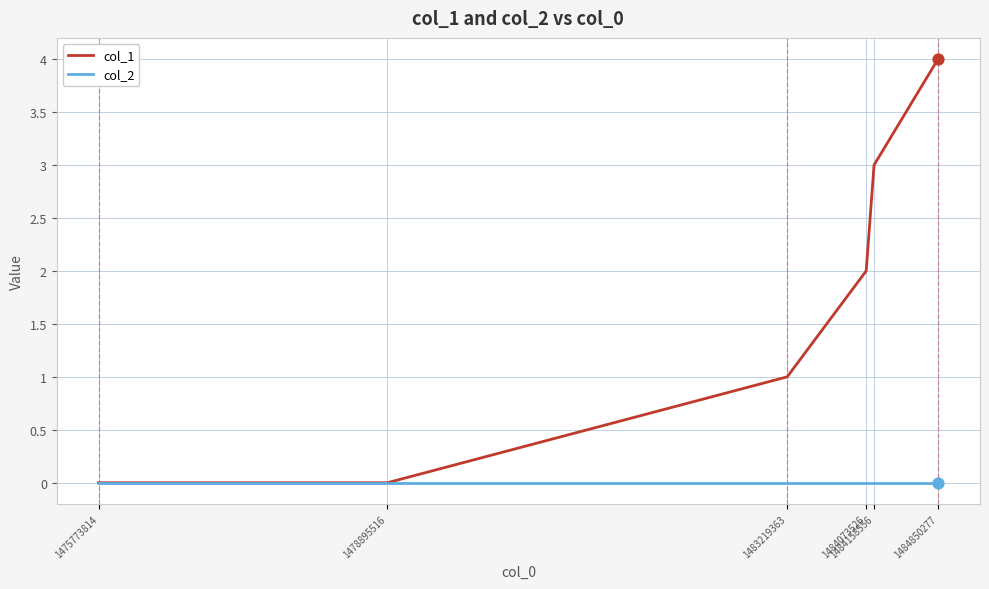

Which series has the largest total across all categories?

col_1